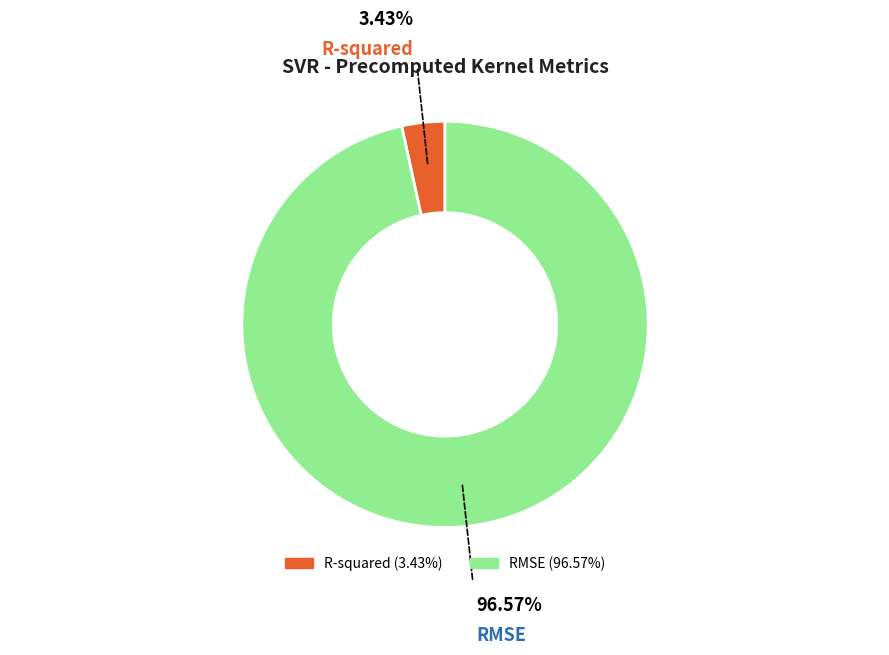

Does R-squared represent more than half of the total?

No